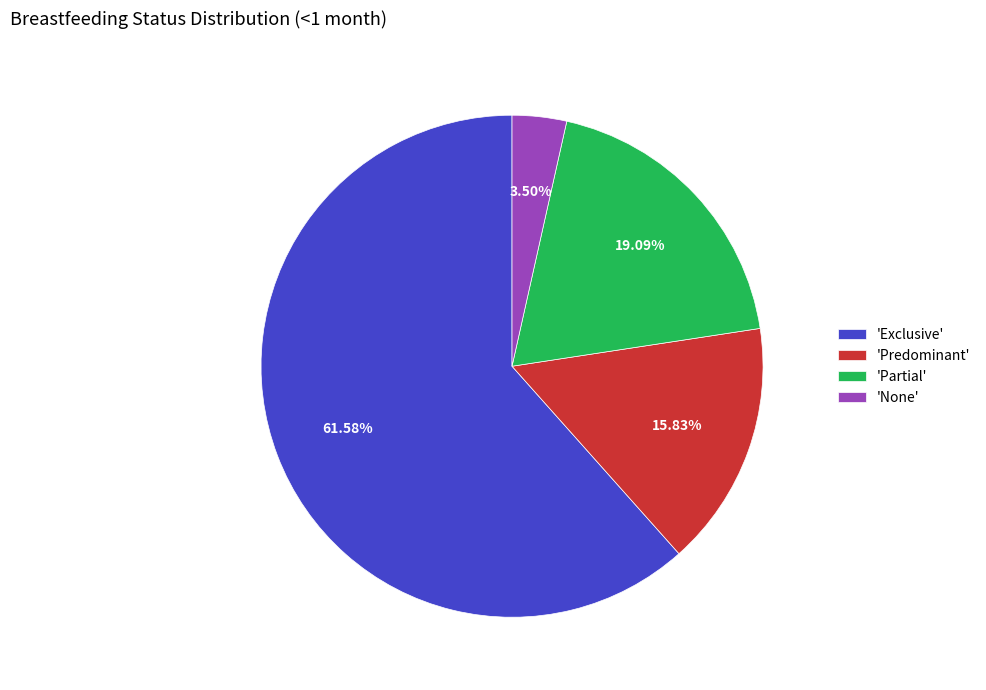

Is there a majority slice in this chart?

Yes